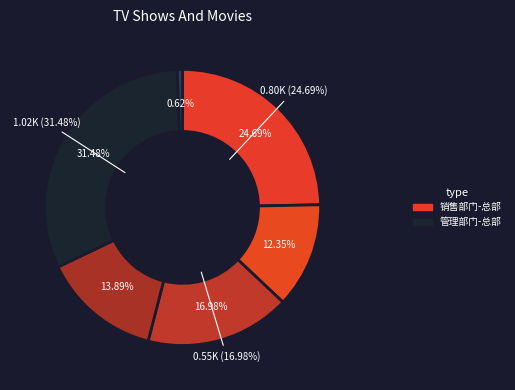

Is 销售部门-线上购物平台 the majority of the pie?

No